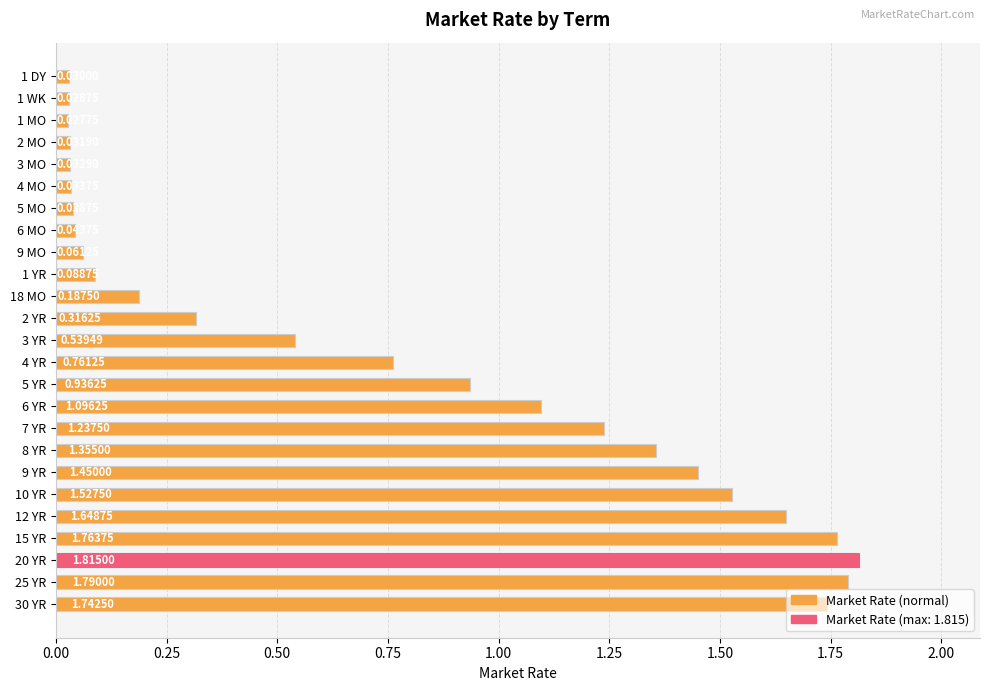

What is the sum of all values?

18.6